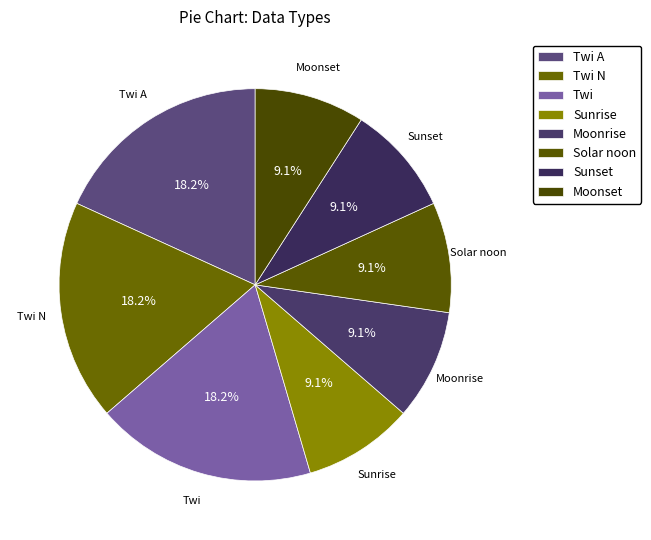

Count the number of slices in the pie.

8